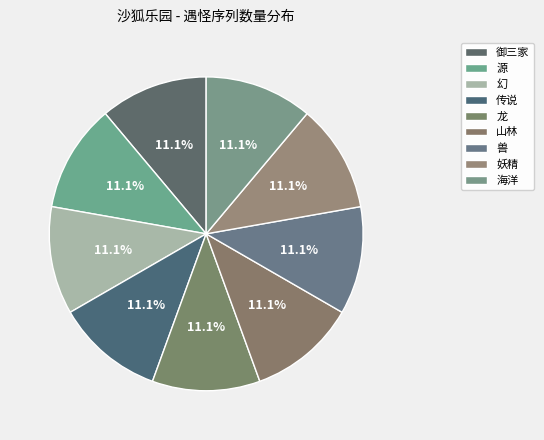

What is the smallest slice in the pie chart?

山林